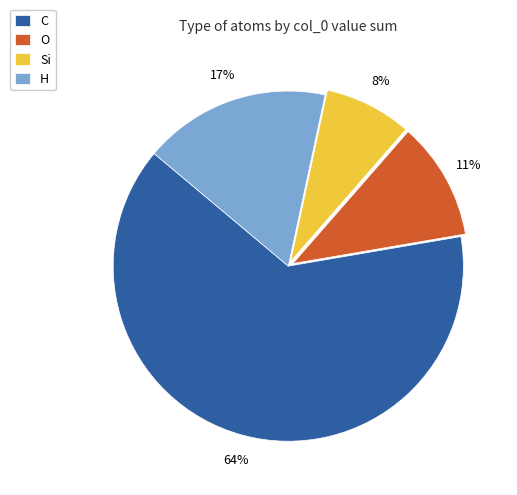

Combined, do O and H account for over 50%?

No